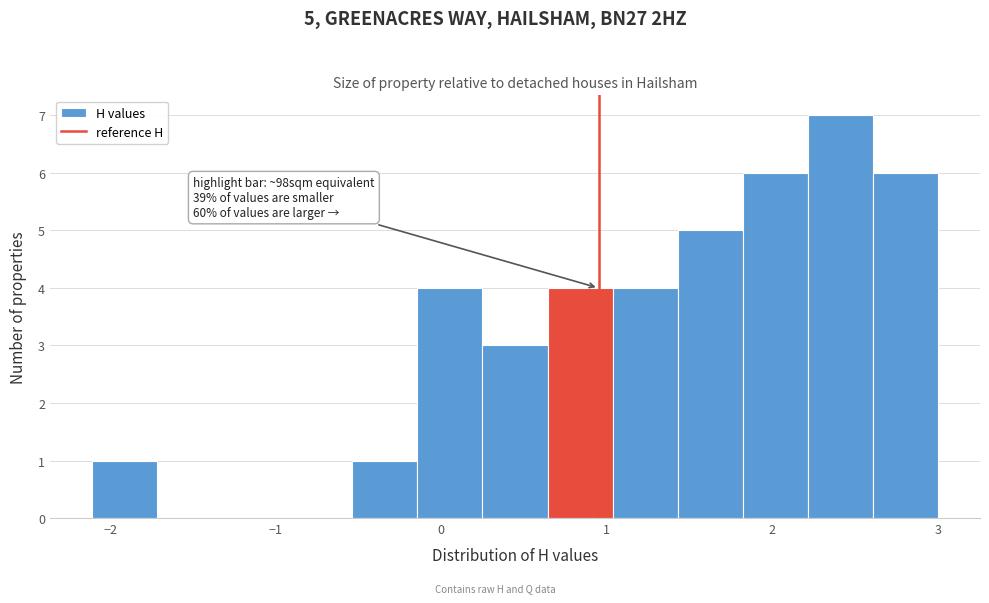

Read against the x-axis, roughly where is the centre of the tallest bar?

2.4